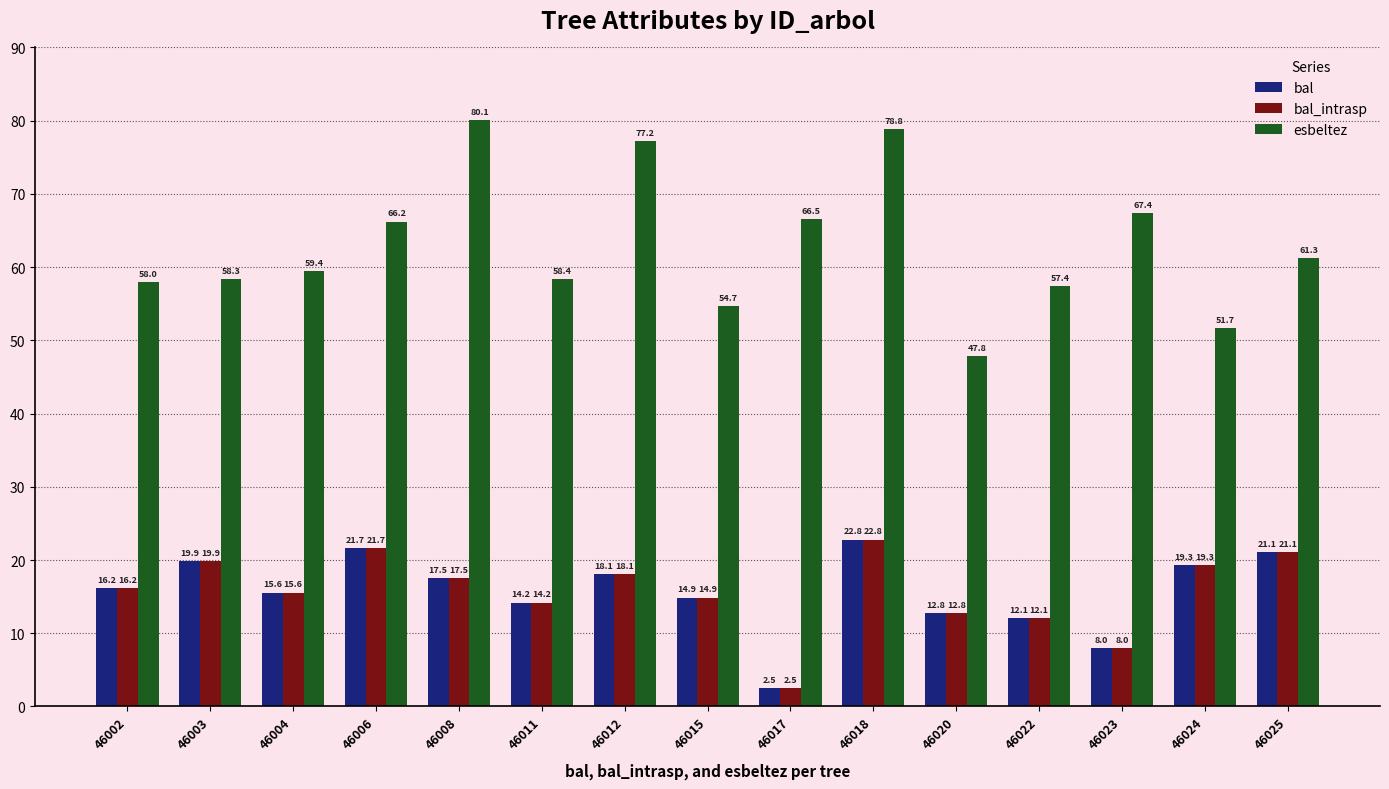

How many groups of bars are there?

15